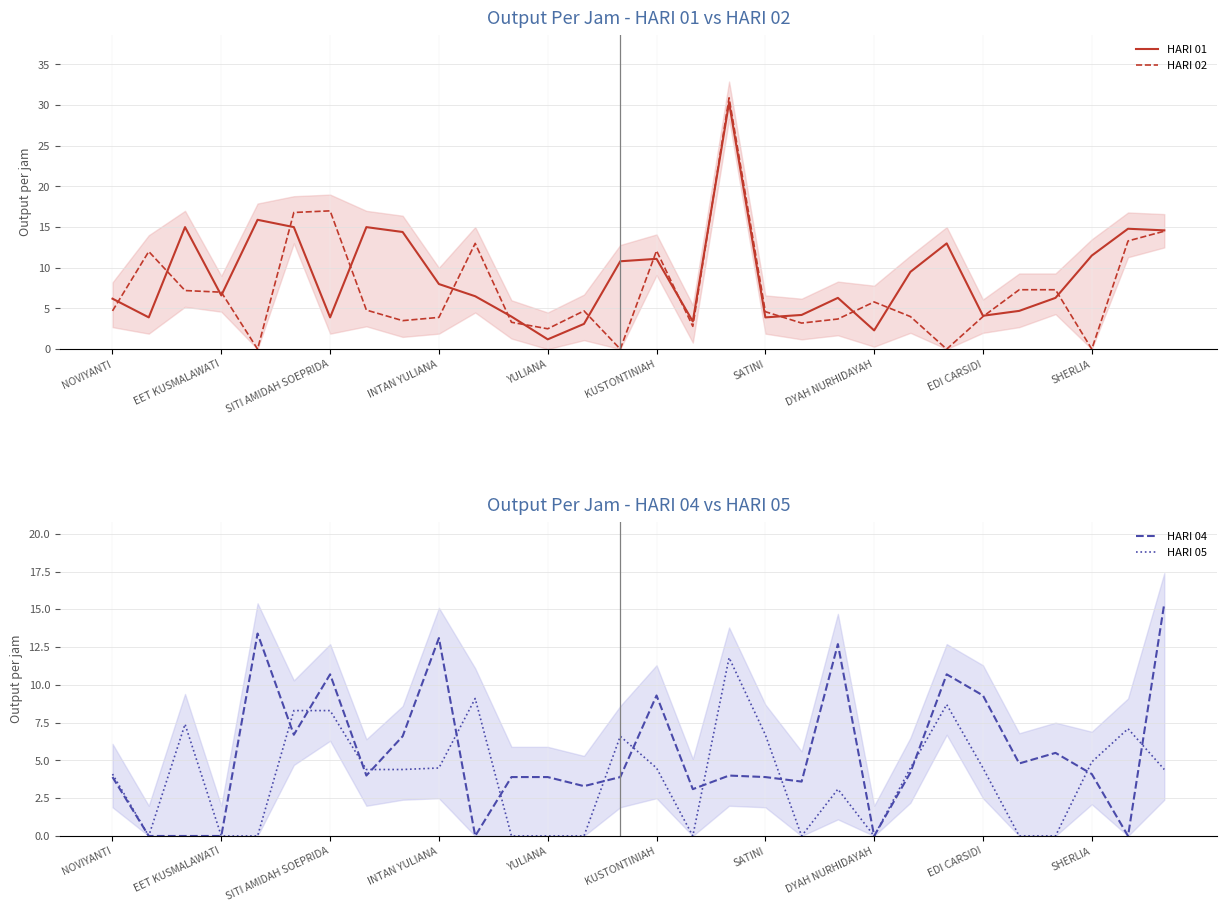

Reading left to right, list all the values displayed in this chart.

HARI 01: 6.2	3.9	15.0	6.6	15.9	15.0	3.9	15.0	14.4	8.0	6.5	4.0	1.2	3.1	10.8	11.1	3.4	30.3	3.9	4.2	6.3	2.3	9.5	13.0	4.1	4.7	6.3	11.5	14.8	14.6
HARI 02: 4.7	12.0	7.2	7.0	0.0	16.8	17.0	4.8	3.5	3.9	13.0	3.3	2.5	4.7	0.0	12.1	2.8	30.9	4.6	3.2	3.7	5.8	4.0	0.0	4.0	7.3	7.3	0.0	13.3	14.5
HARI 04: 3.9	0.0	0.0	0.0	13.4	6.7	10.7	4.0	6.6	13.1	0.0	3.9	3.9	3.3	3.9	9.3	3.1	4.0	3.9	3.6	12.7	0.0	4.2	10.7	9.3	4.8	5.5	4.1	0.0	15.4
HARI 05: 4.1	0.0	7.4	0.0	0.0	8.3	8.3	4.4	4.4	4.5	9.1	0.0	0.0	0.0	6.6	4.5	0.0	11.8	6.7	0.0	3.1	0.0	4.5	8.7	4.5	0.0	0.0	4.9	7.1	4.4